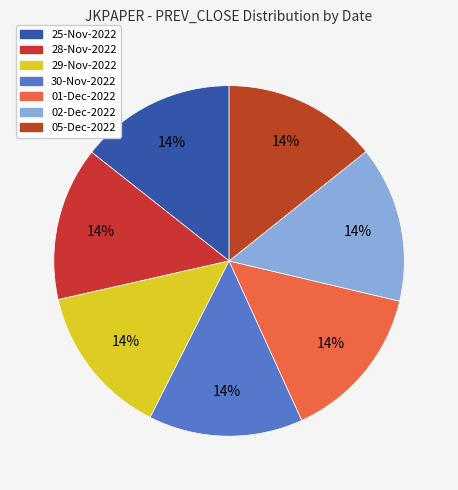

Which category has the biggest portion of the pie?

01-Dec-2022